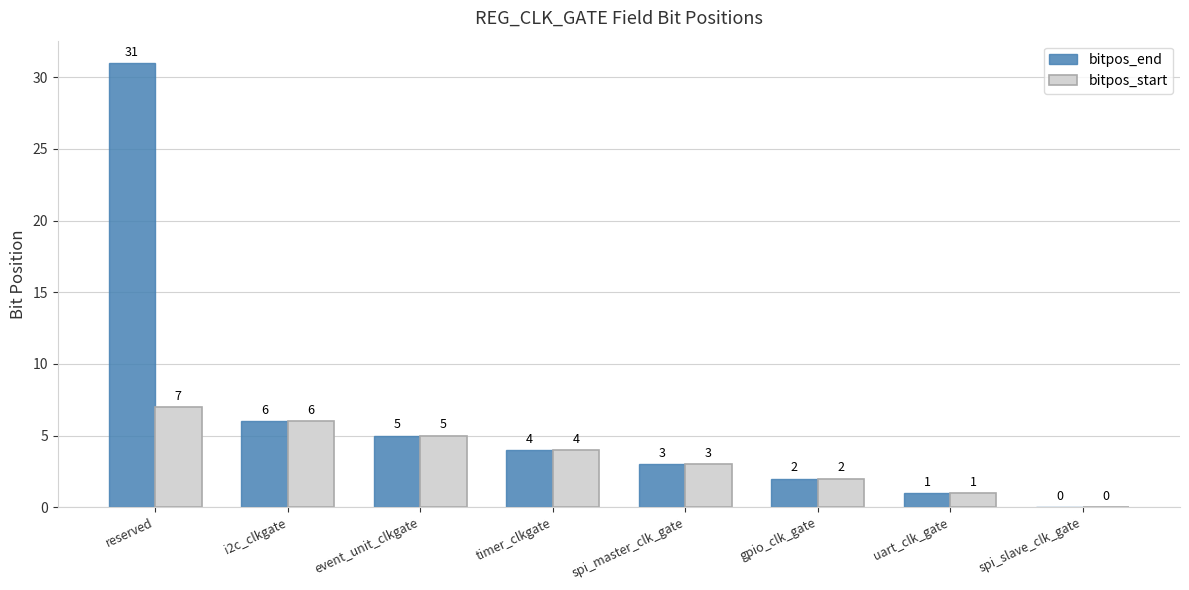

The value of bitpos_start at i2c_clkgate is 2. True or false?

False